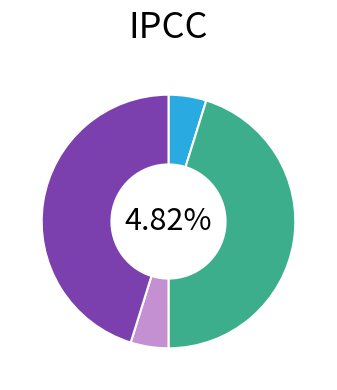

True or false: 雪中李世贤招观东坡清虚堂诗真迹 accounts for 45% of the total.

True